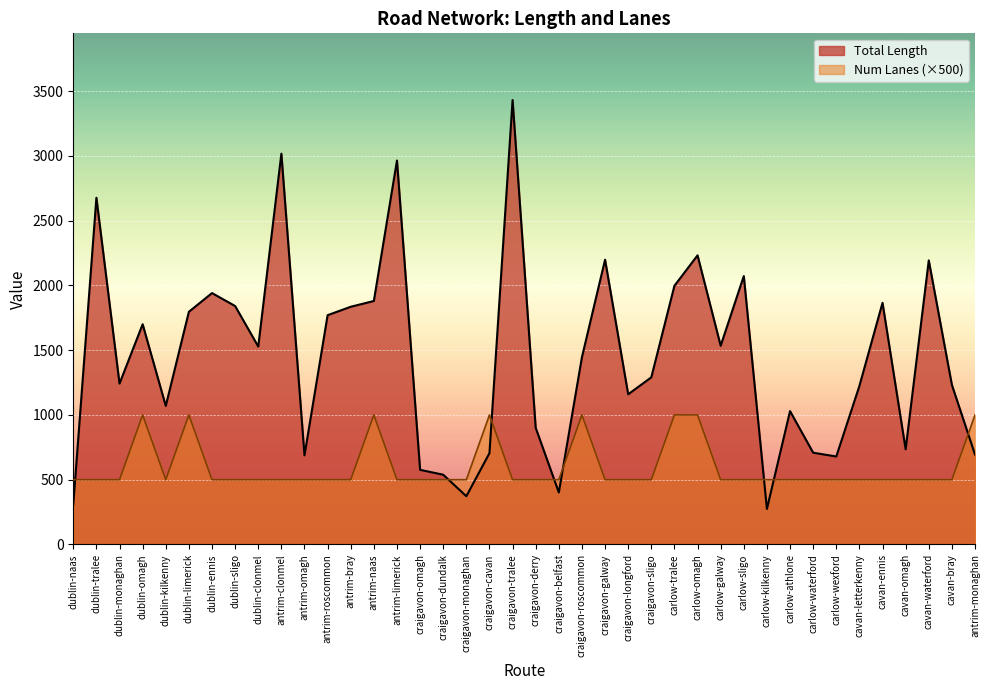

Count the number of categories in the chart.

40